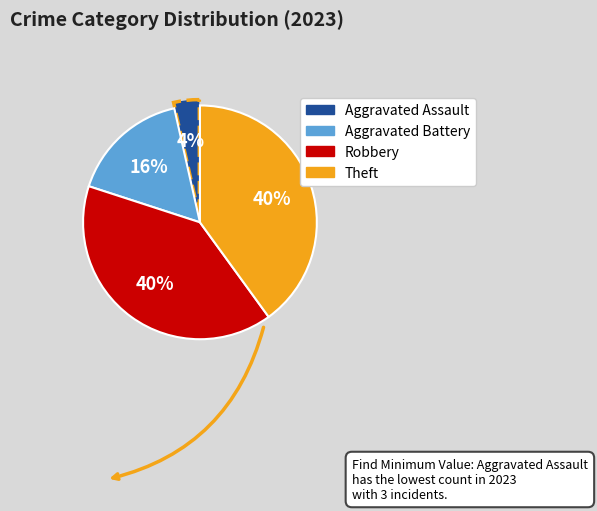

To the nearest percent, what is the average slice percentage?

25%